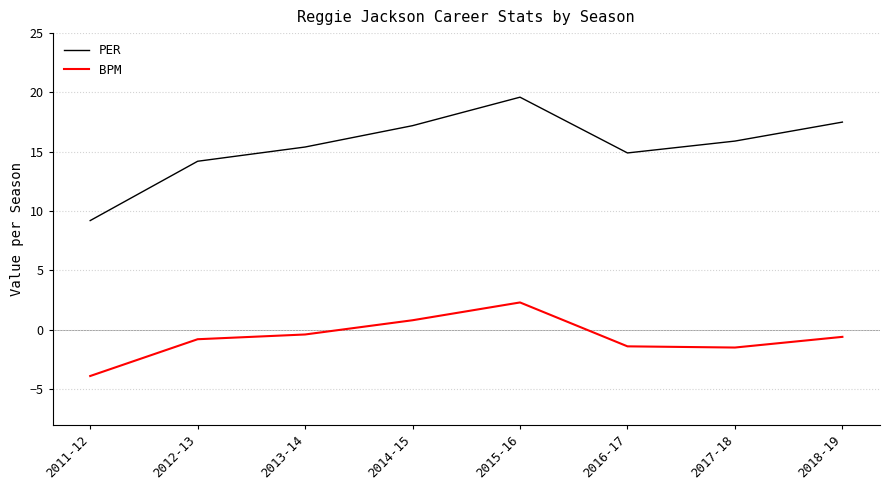

Rank the series at 2014-15 from highest to lowest value.

PER, BPM